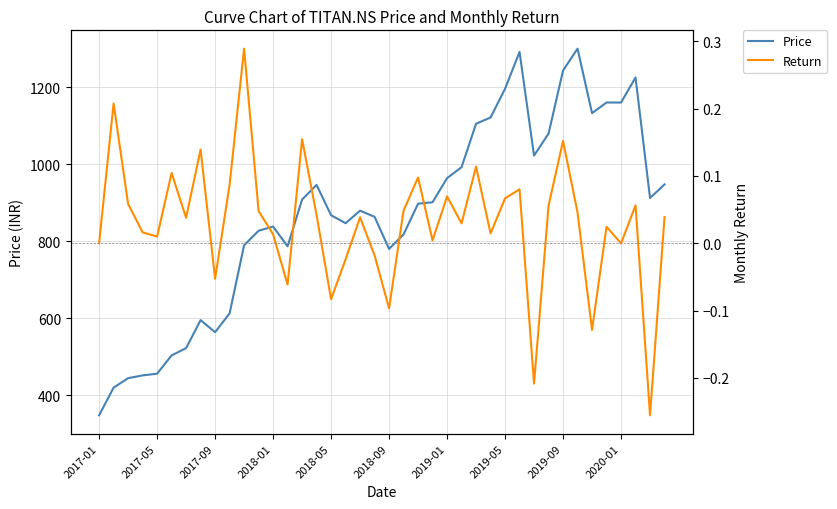

Does the chart display data point markers on the line(s)?

No